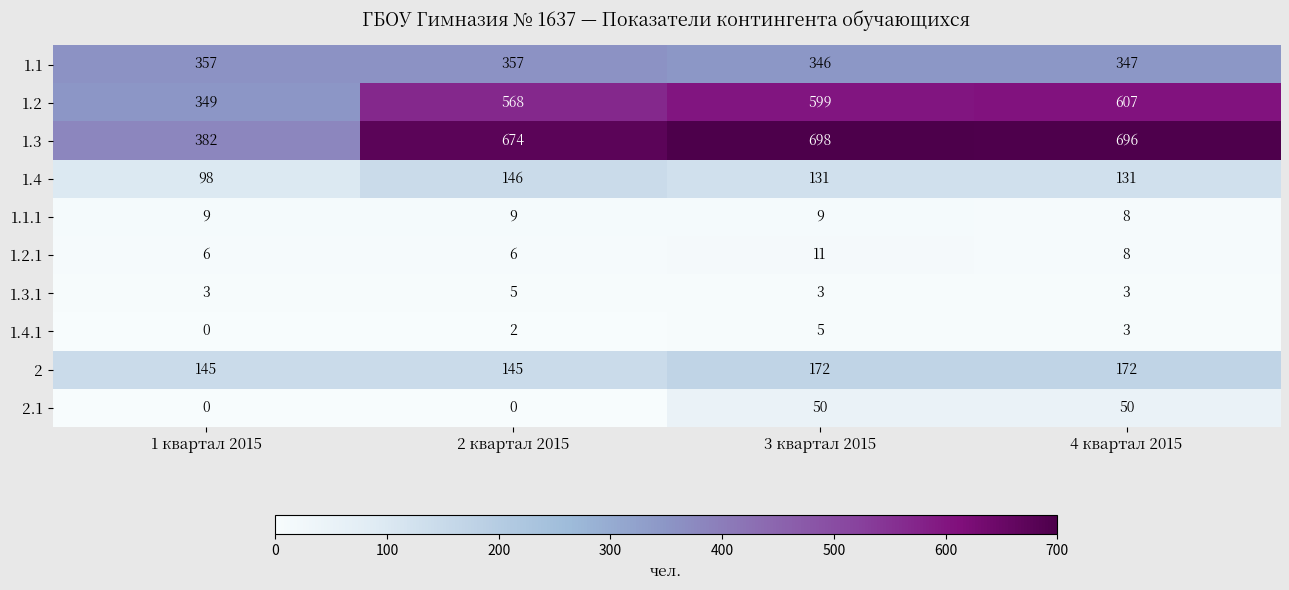

Which series has the largest total across all categories?

1.3